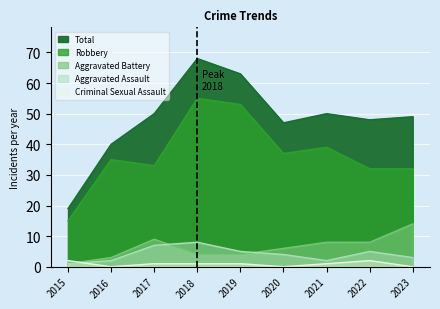

The value of Criminal Sexual Assault at 2017 is 1. True or false?

True